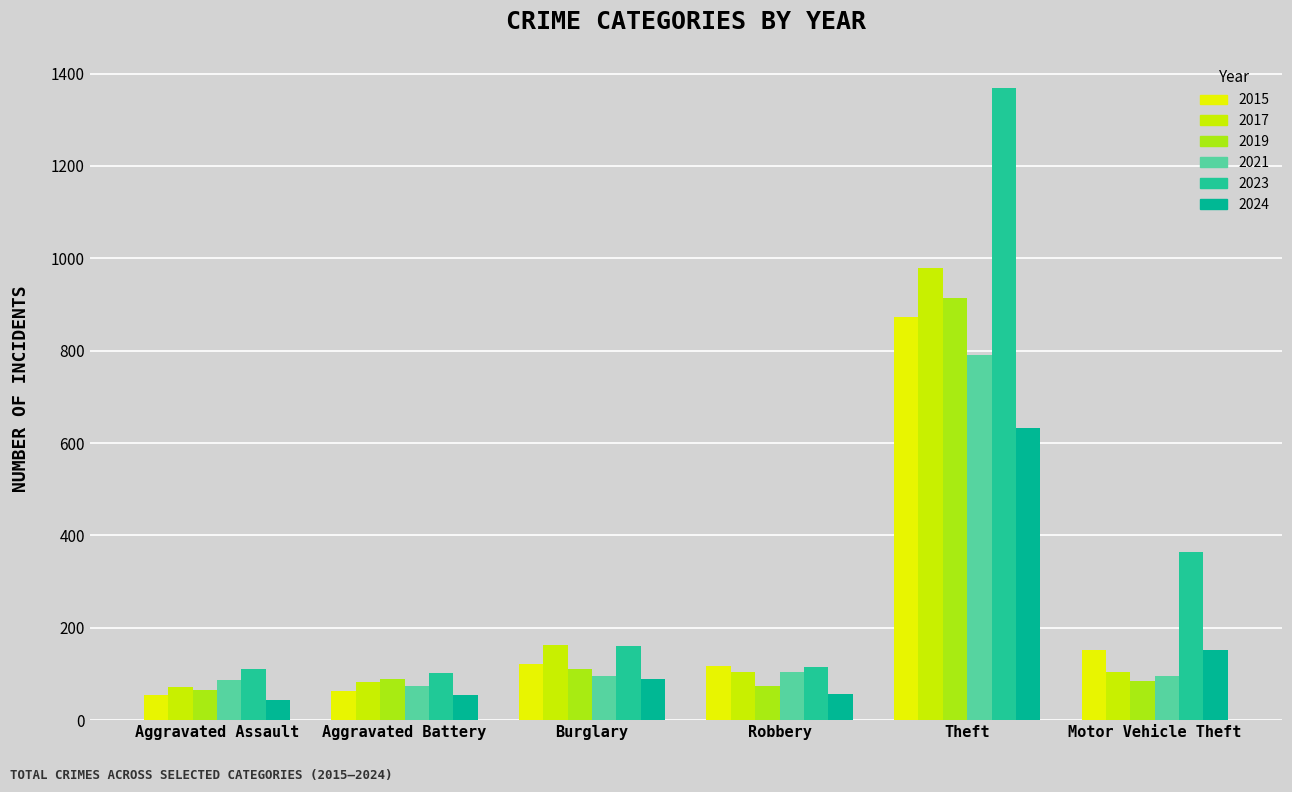

Which series changed the most between Aggravated Battery and Robbery?

2015